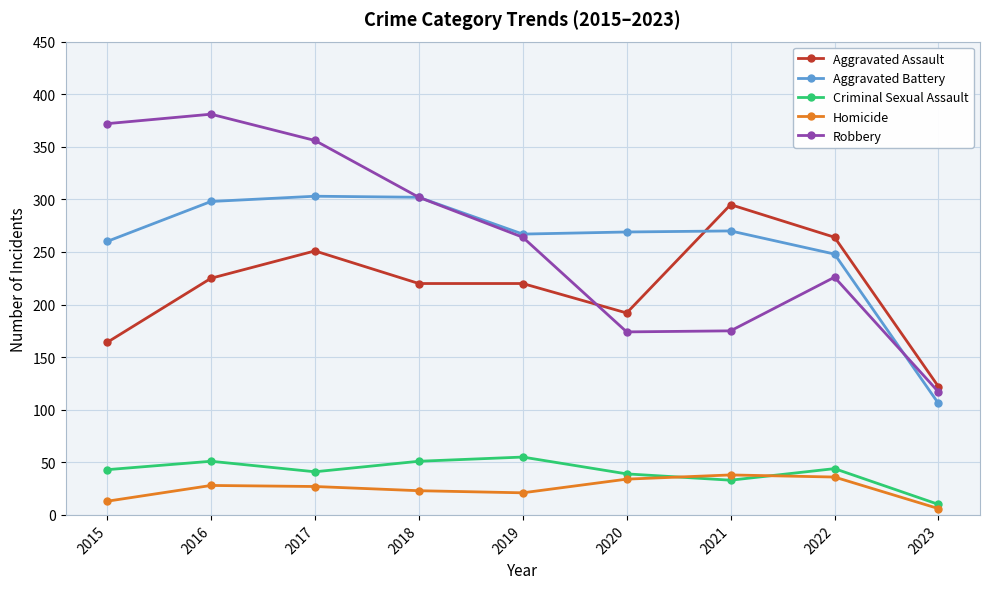

The Aggravated Assault series shows 56 at 2017. True or false?

False